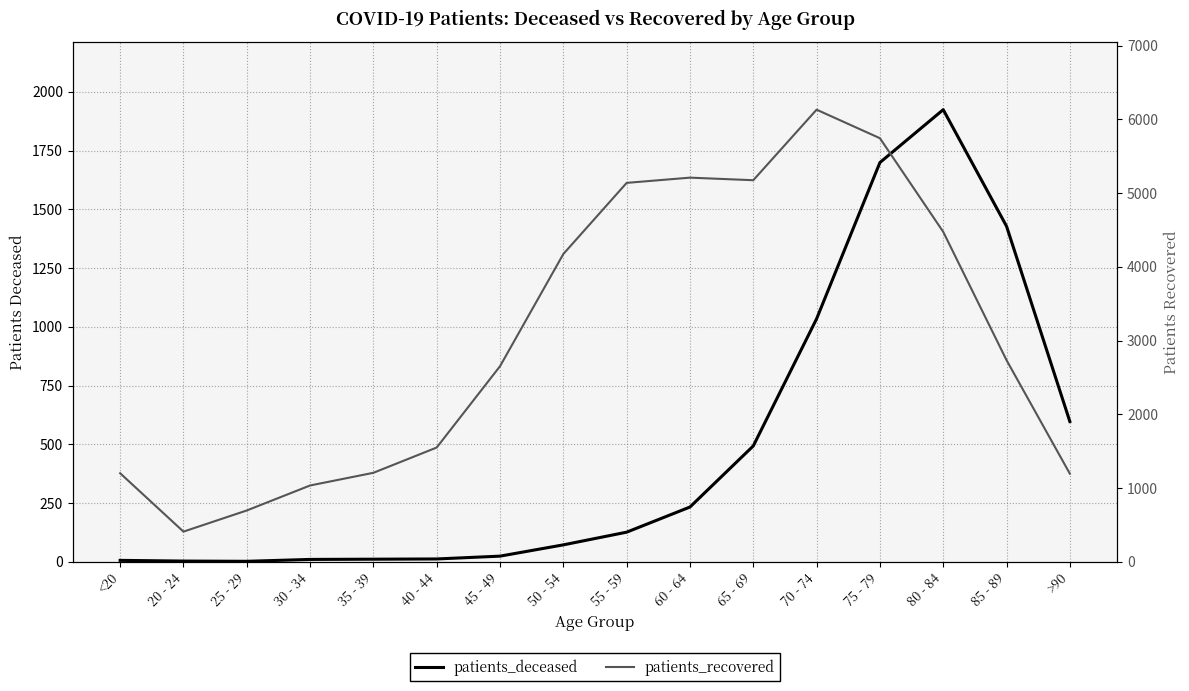

What are all the series names shown in the legend?

patients_deceased, patients_recovered